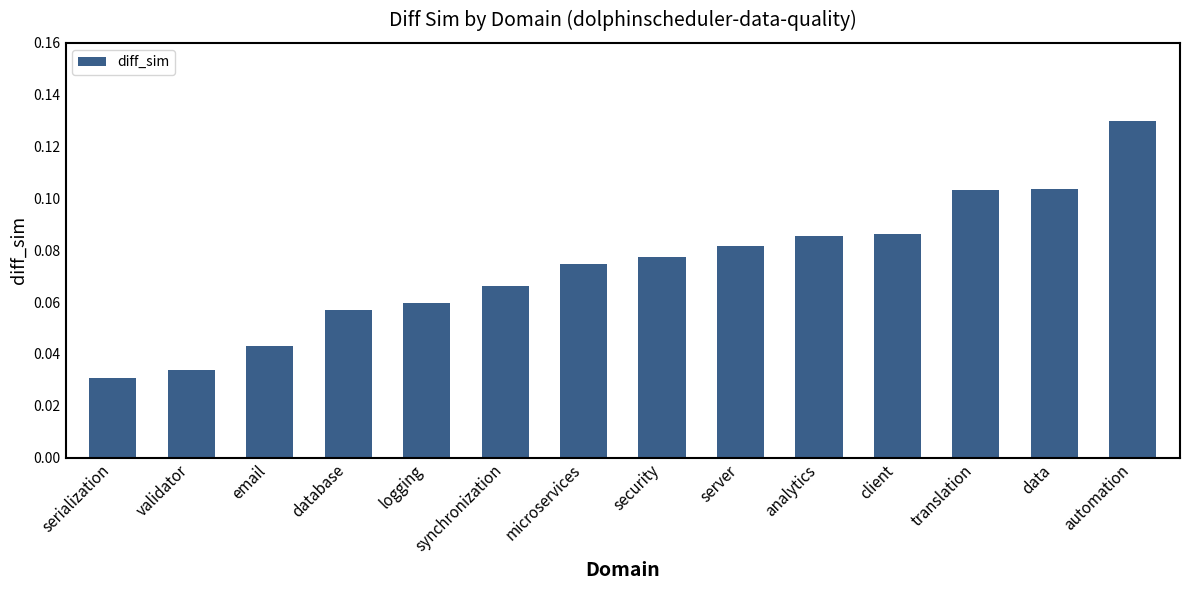

What is the label of the 7th bar from the right?

security